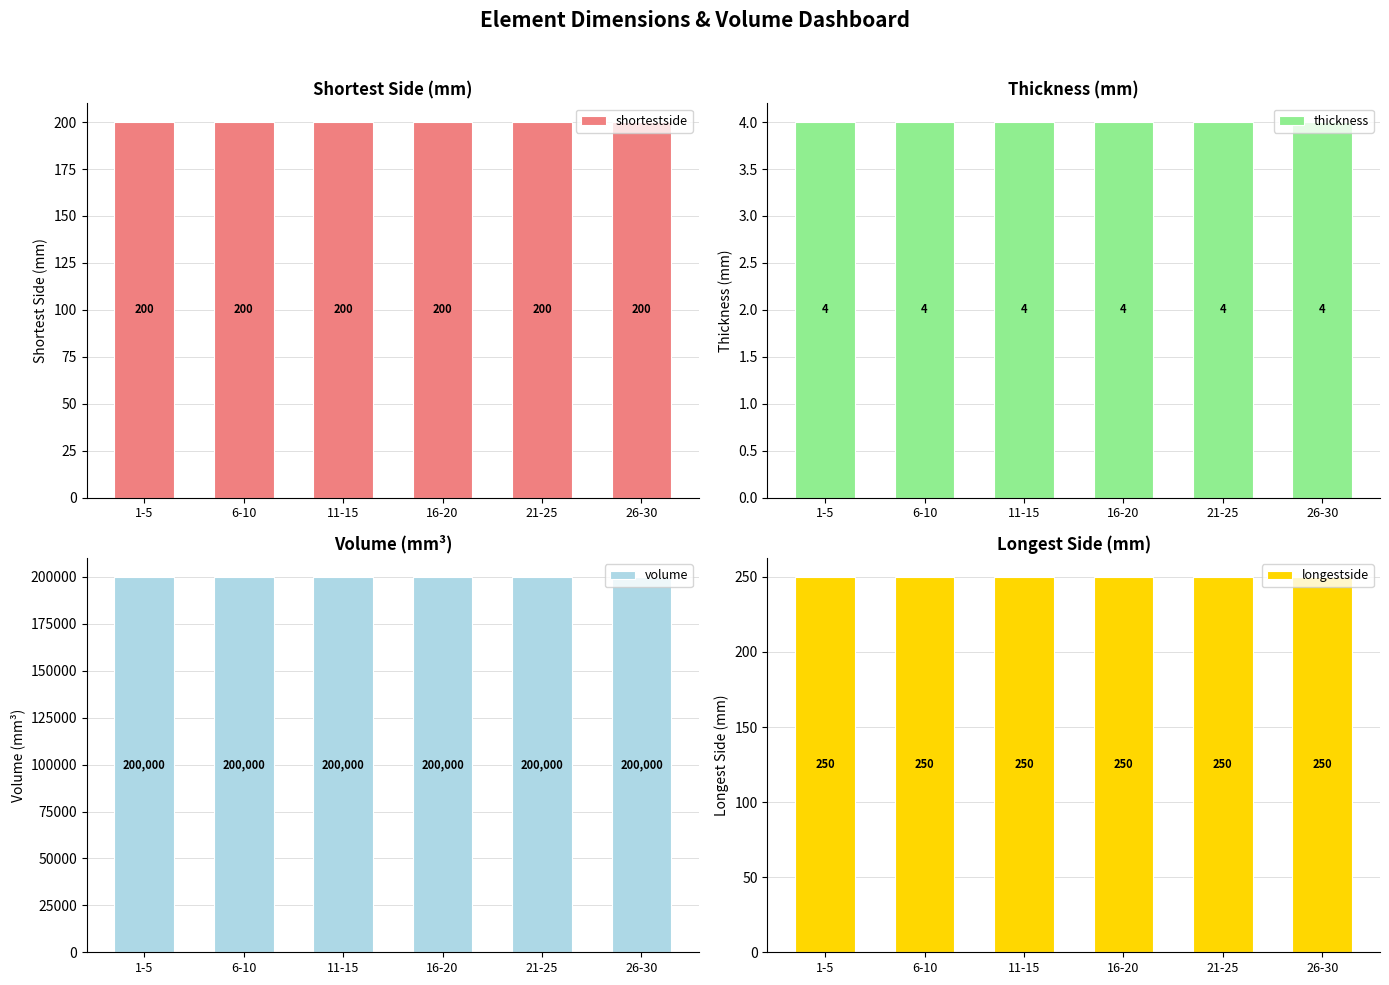

The volume series shows 200000 at 26-30. True or false?

True